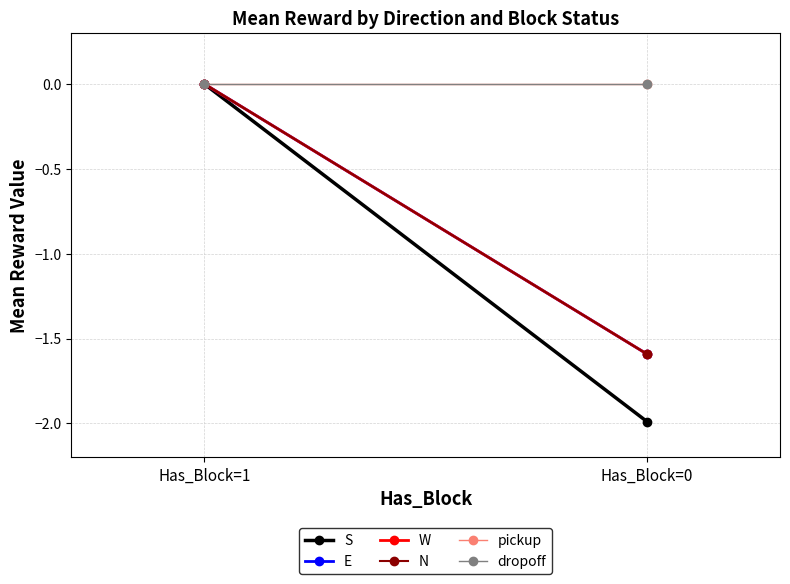

What are all the series names shown in the legend?

S, E, W, N, pickup, dropoff